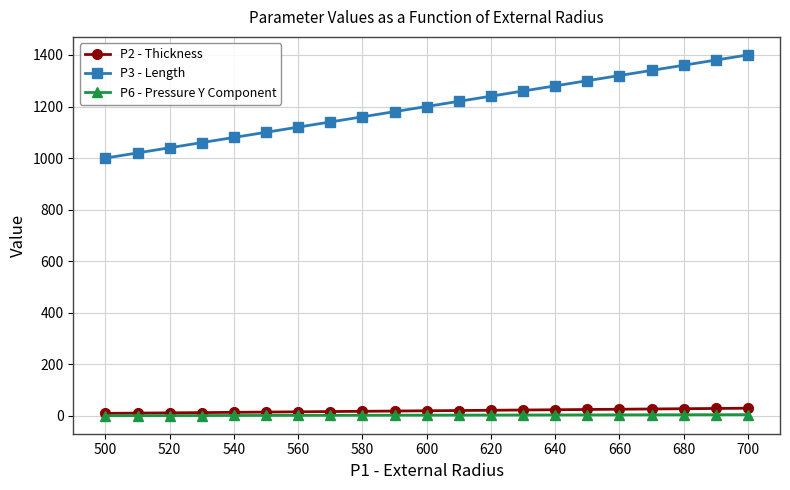

Which series has the largest total across all categories?

P3 - Length